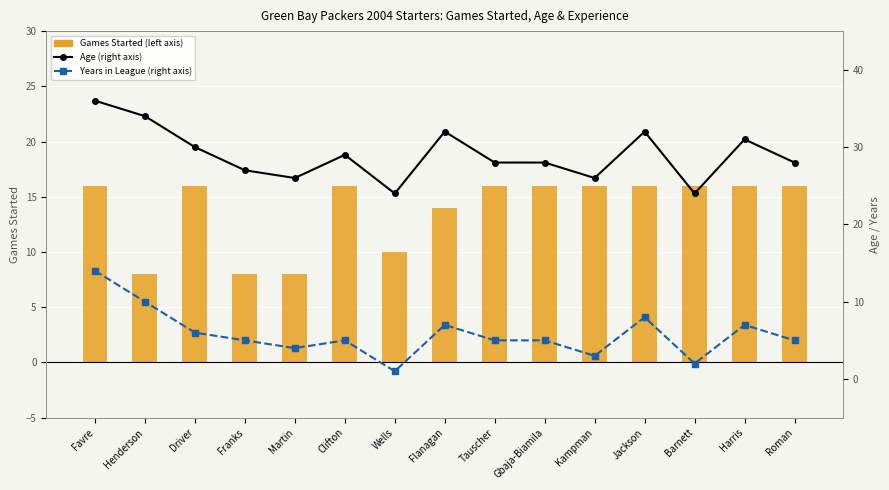

Where is Years in League (right axis) nearest to the value 7?

Flanagan